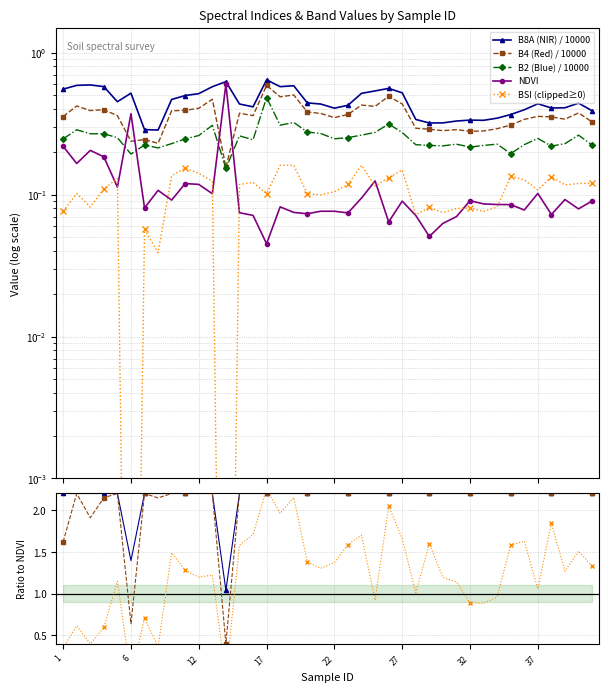

What is the value of the B8A point at the 32nd from the left?

0.3